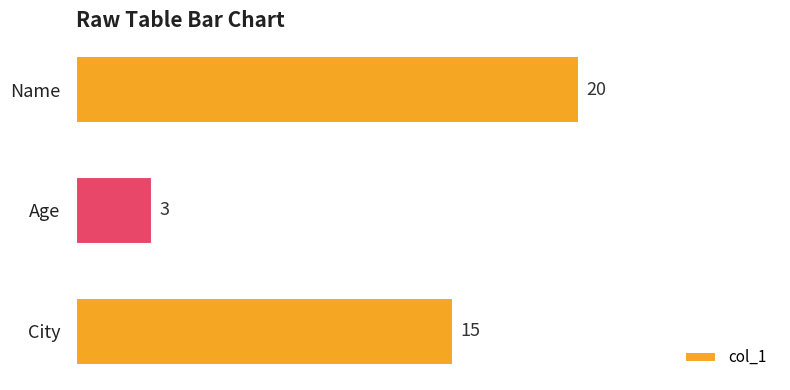

The value at City is 15. True or false?

True